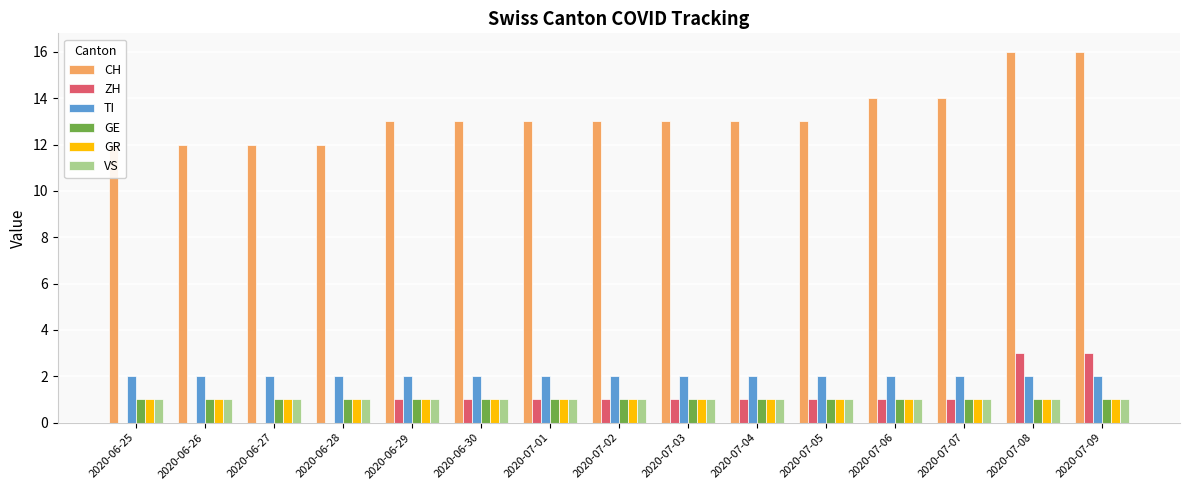

Reading left to right, transcribe all the data shown in this chart.

CH: 12	12	12	12	13	13	13	13	13	13	13	14	14	16	16
ZH: 0	0	0	0	1	1	1	1	1	1	1	1	1	3	3
TI: 2	2	2	2	2	2	2	2	2	2	2	2	2	2	2
GE: 1	1	1	1	1	1	1	1	1	1	1	1	1	1	1
GR: 1	1	1	1	1	1	1	1	1	1	1	1	1	1	1
VS: 1	1	1	1	1	1	1	1	1	1	1	1	1	1	1